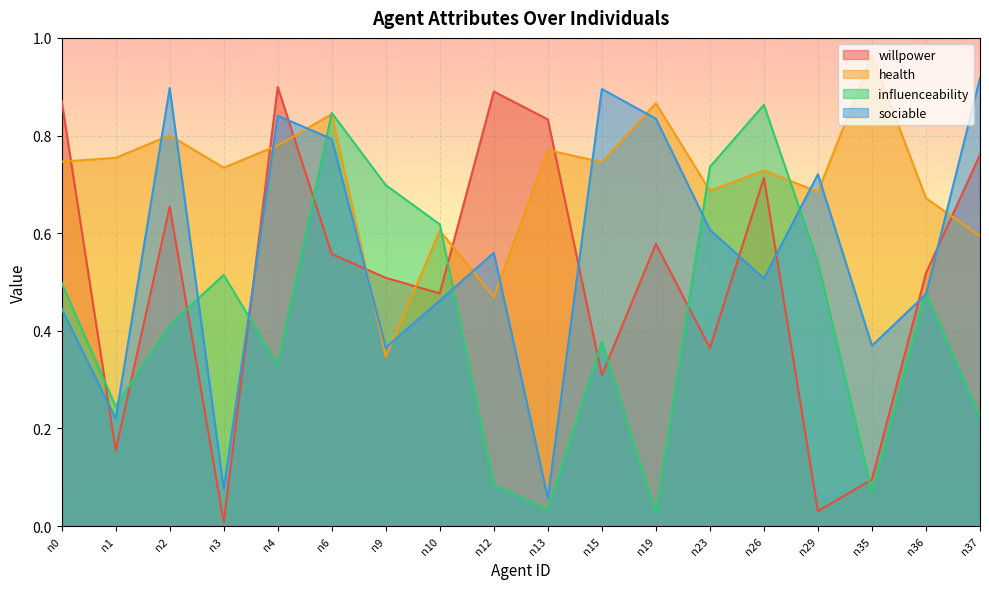

Where do influenceability and health first cross each other?

n4 and n6